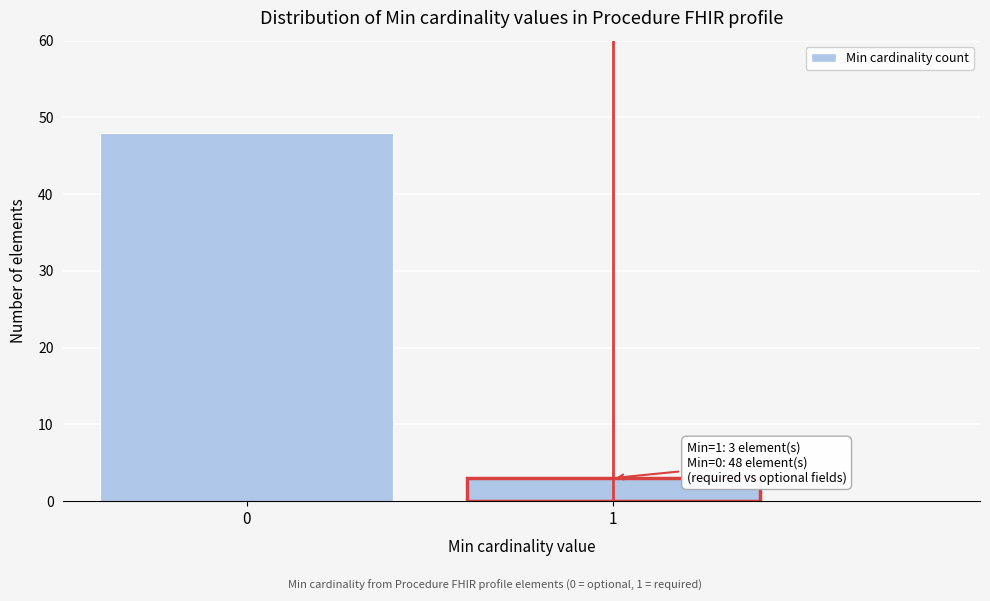

Reading right to left, transcribe all the data shown in this chart.

1=3	0=48